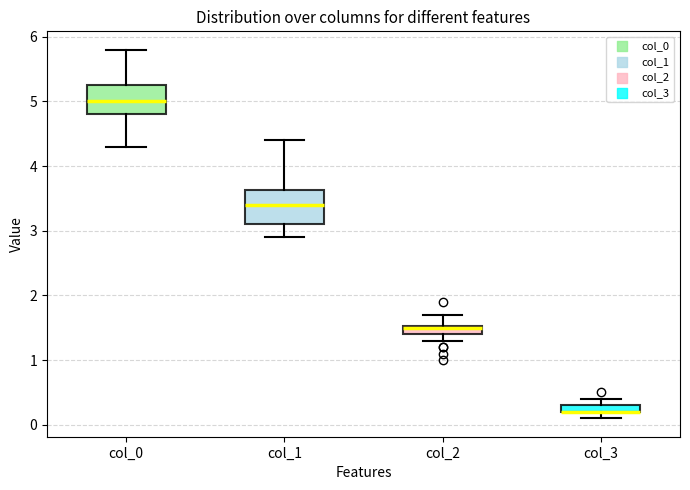

Where does the lower whisker of the box for col_3 end on the y-axis? The values are not printed on the chart, so give them approximately, as read against the axis.

0.1